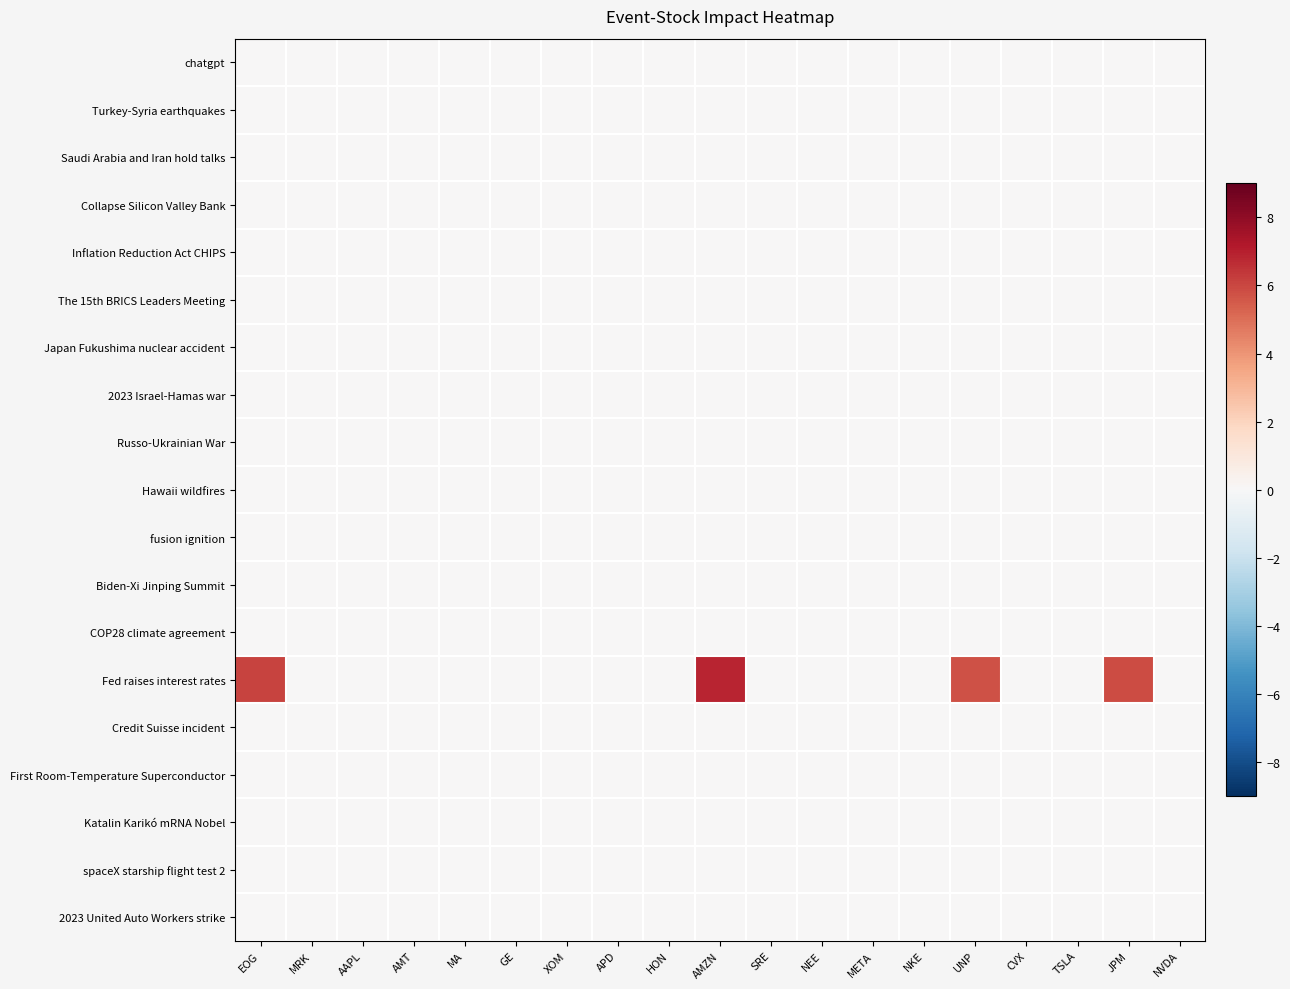

Which series has the widest spread of values?

Fed raises interest rates